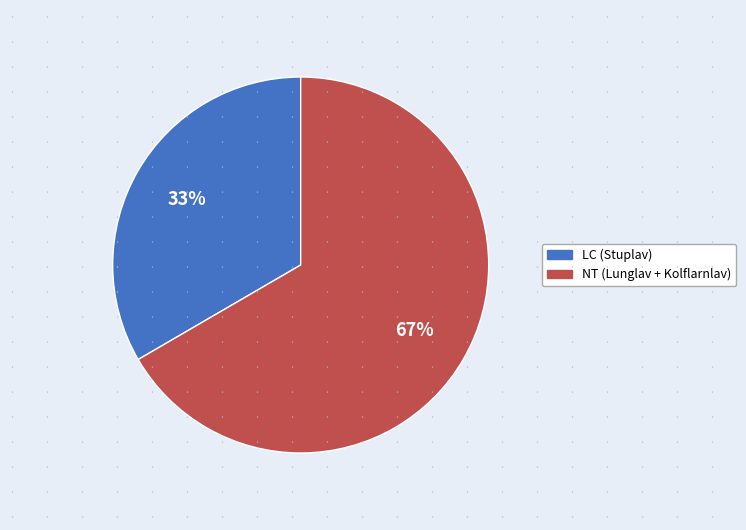

Combined, do NT (Lunglav + Kolflarnlav) and LC (Stuplav) account for over 50%?

Yes